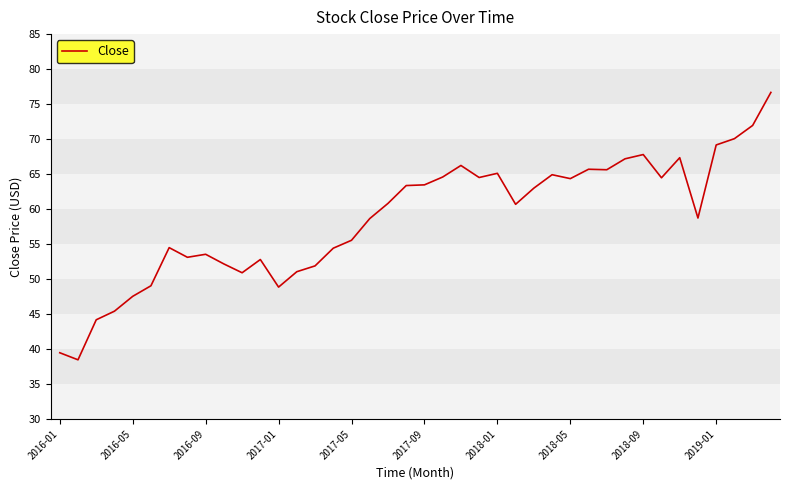

What is the maximum value shown in the chart?

76.7